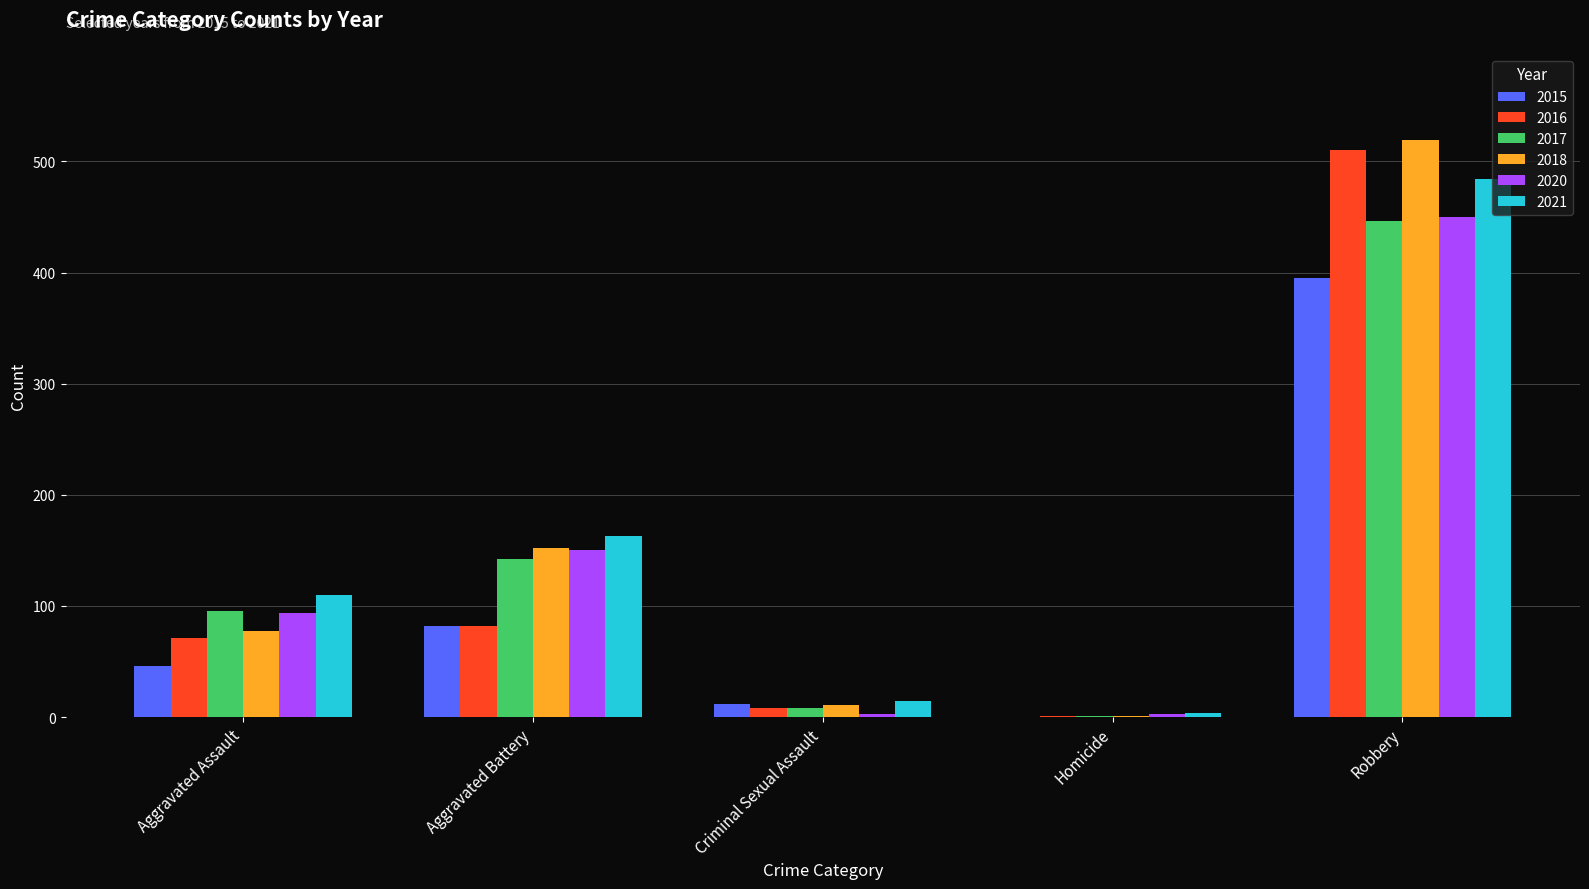

Reading left to right, what are all the values shown in this chart?

2015: Aggravated Assault=46	Aggravated Battery=82	Criminal Sexual Assault=12	Homicide=0	Robbery=395
2016: Aggravated Assault=71	Aggravated Battery=82	Criminal Sexual Assault=8	Homicide=1	Robbery=510
2017: Aggravated Assault=95	Aggravated Battery=142	Criminal Sexual Assault=8	Homicide=1	Robbery=446
2018: Aggravated Assault=77	Aggravated Battery=152	Criminal Sexual Assault=11	Homicide=1	Robbery=519
2020: Aggravated Assault=94	Aggravated Battery=150	Criminal Sexual Assault=3	Homicide=3	Robbery=450
2021: Aggravated Assault=110	Aggravated Battery=163	Criminal Sexual Assault=14	Homicide=4	Robbery=484